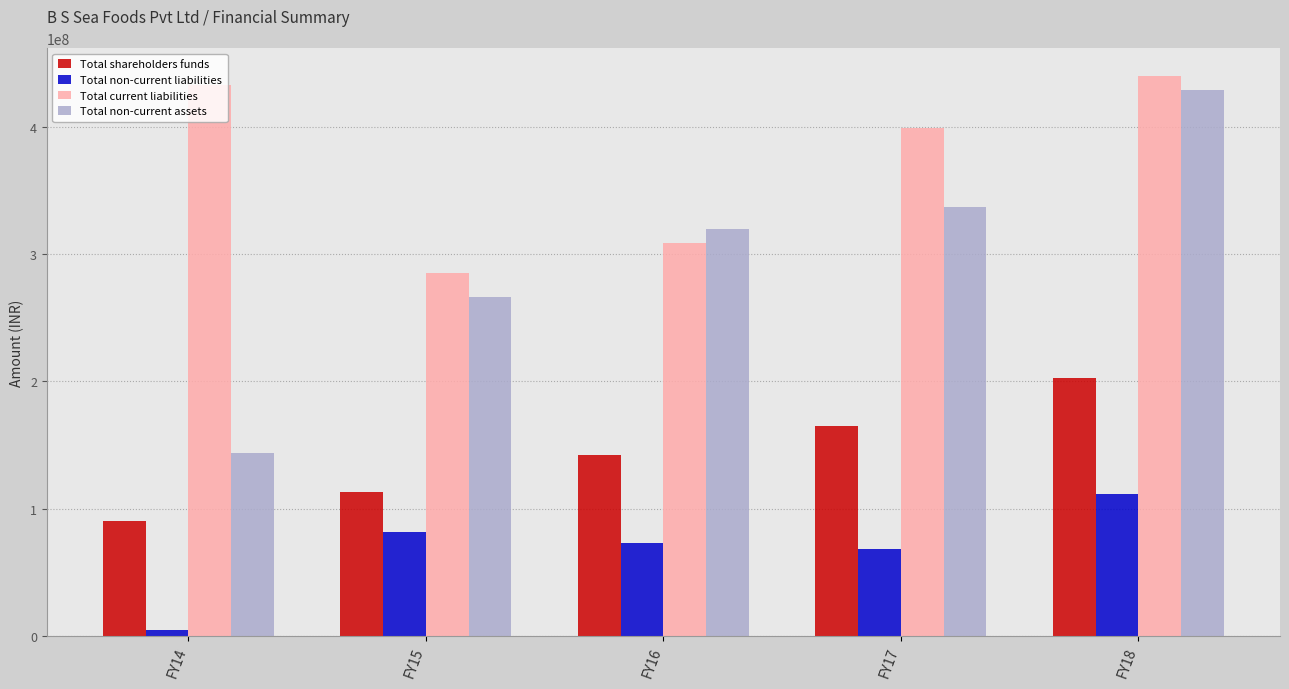

The value of Total non-current liabilities at FY14 is 4605199.0. True or false?

True